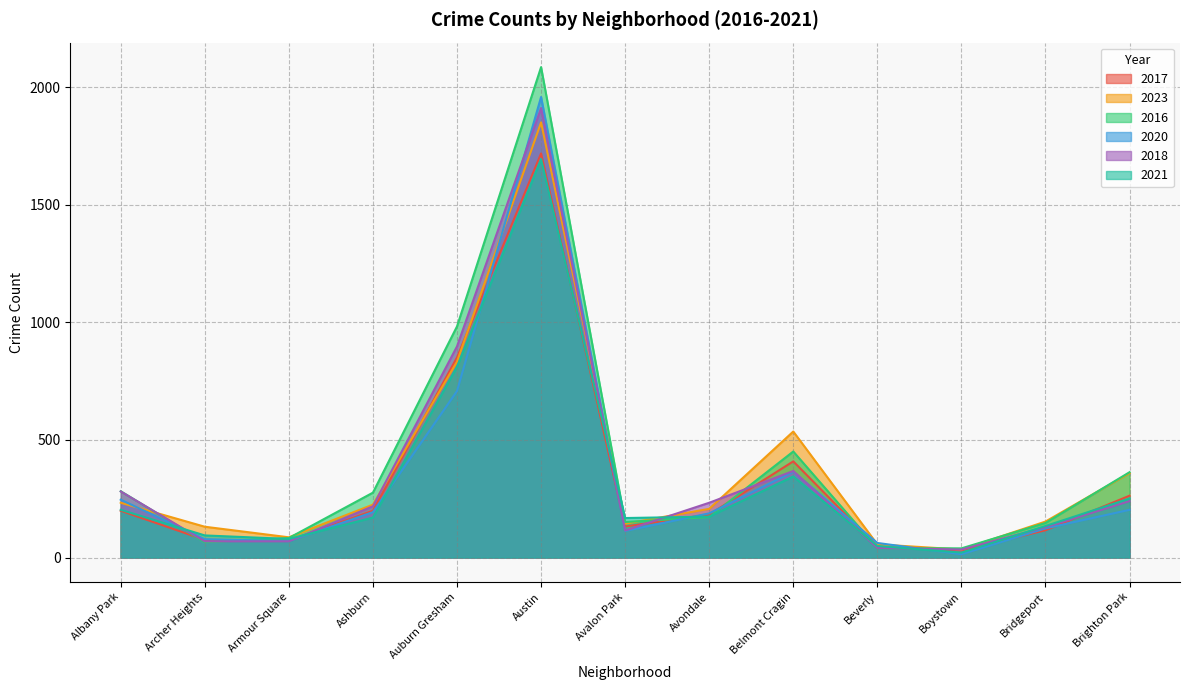

What is the approximate value of 2023 at Boystown, to the nearest 50?

50